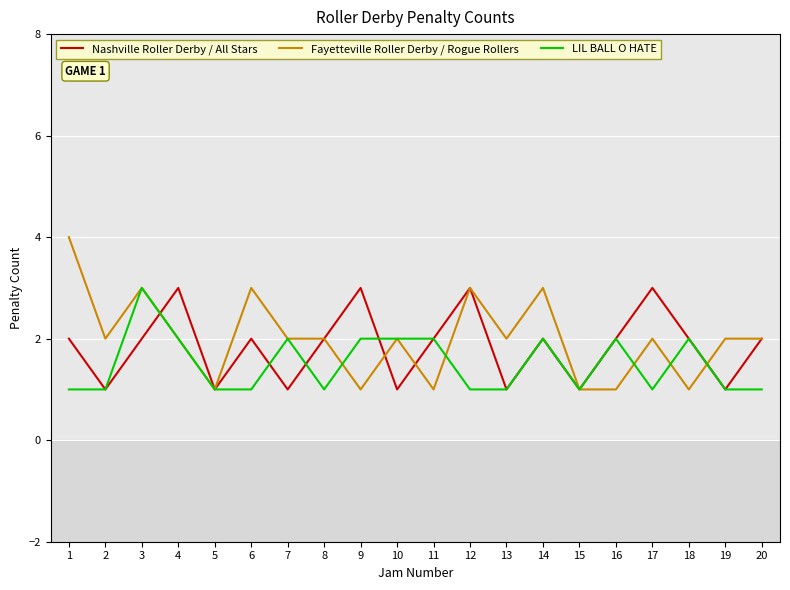

Which series has the widest spread of values?

Fayetteville Roller Derby / Rogue Rollers